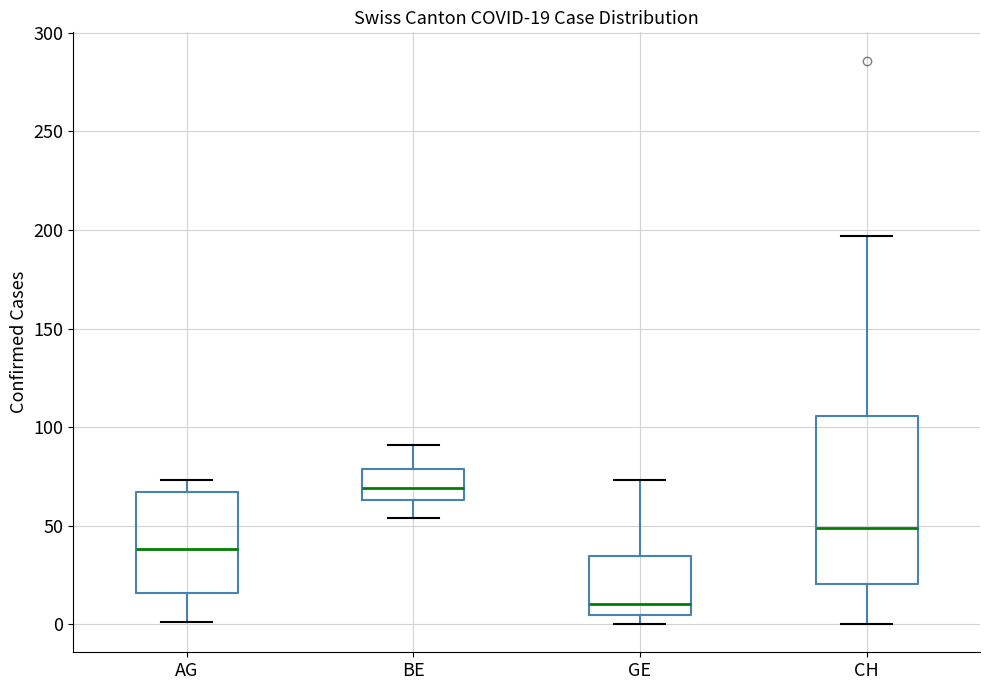

Comparing the boxes themselves (not the whiskers), which one is the tallest?

CH